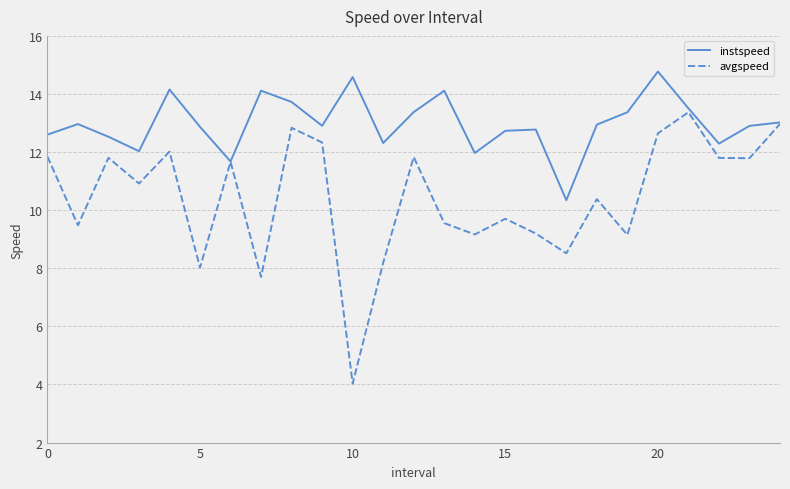

List the series in order of their overall mean, highest first.

instspeed, avgspeed